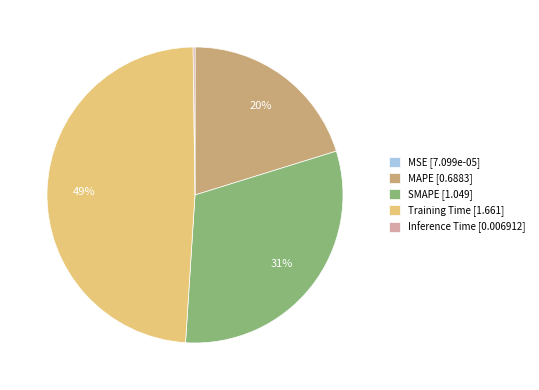

Combined, do SMAPE and MAPE account for over 50%?

Yes